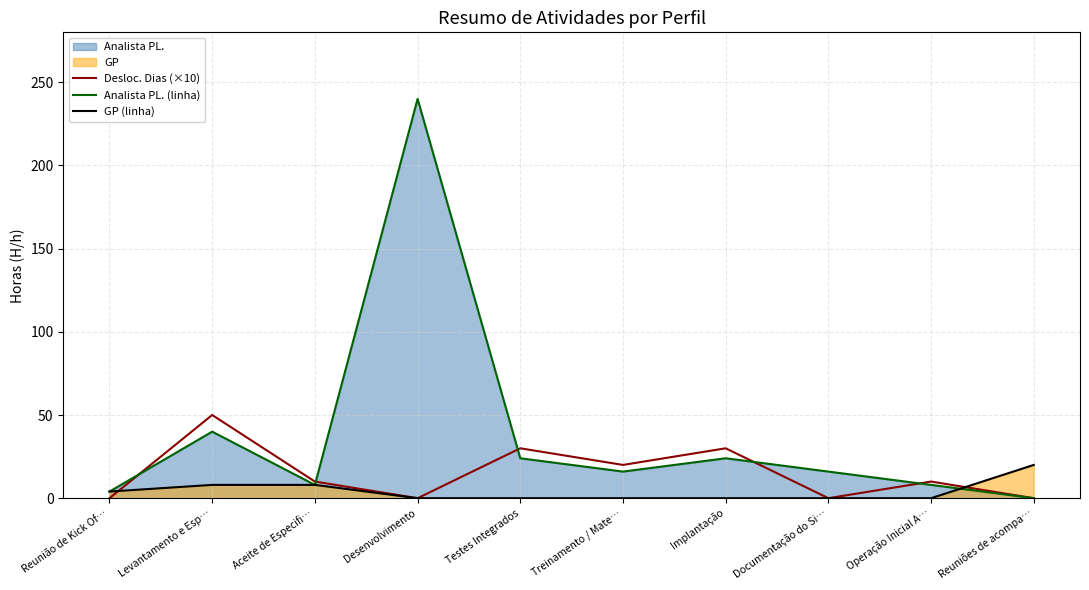

True or false: GP (linha) has more than 0 interior local peaks.

False